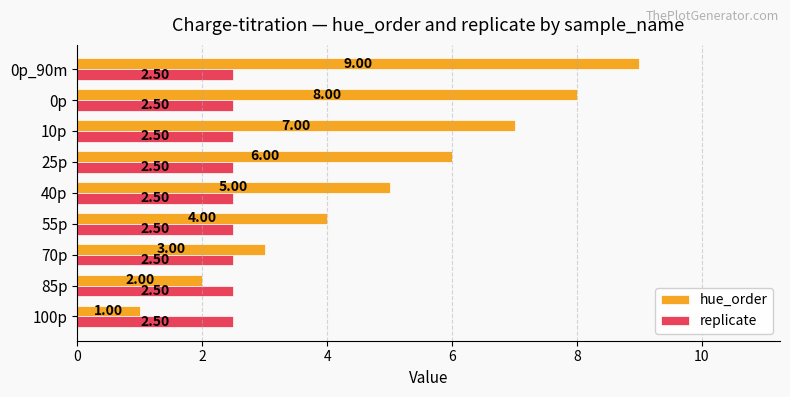

What is the average value of the hue_order series?

5.0